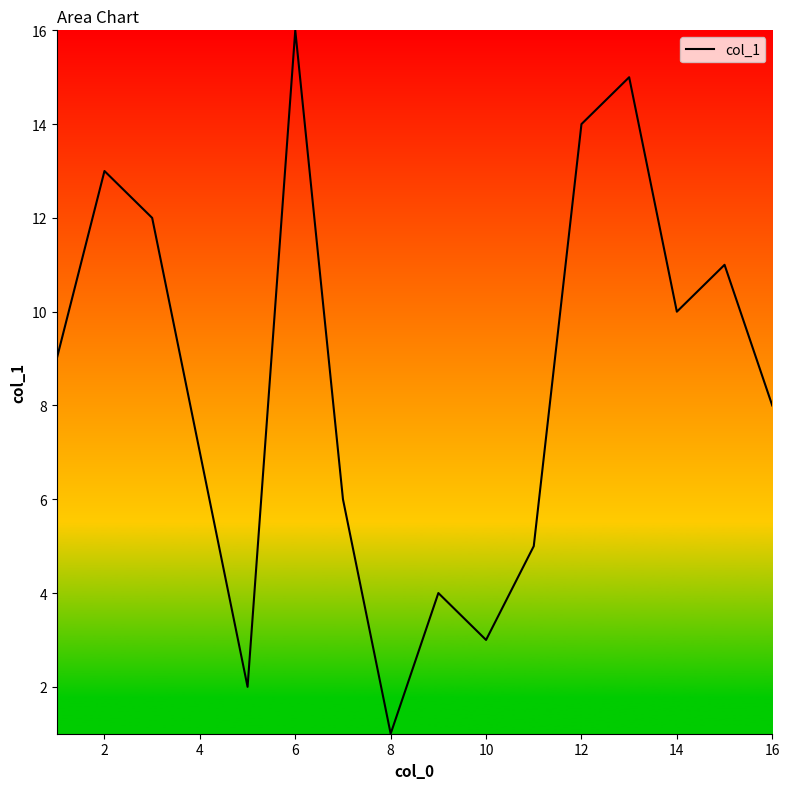

What is the difference between the maximum and minimum values?

15